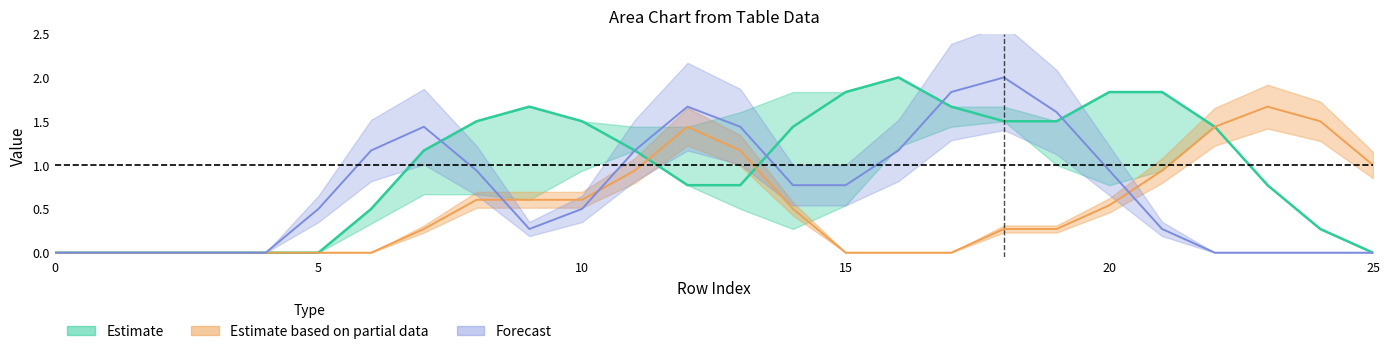

Does the chart have visible grid lines?

No